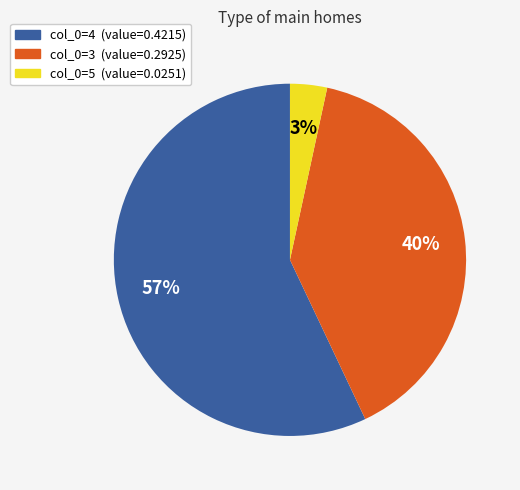

Is there any slice that represents more than half of the pie?

Yes